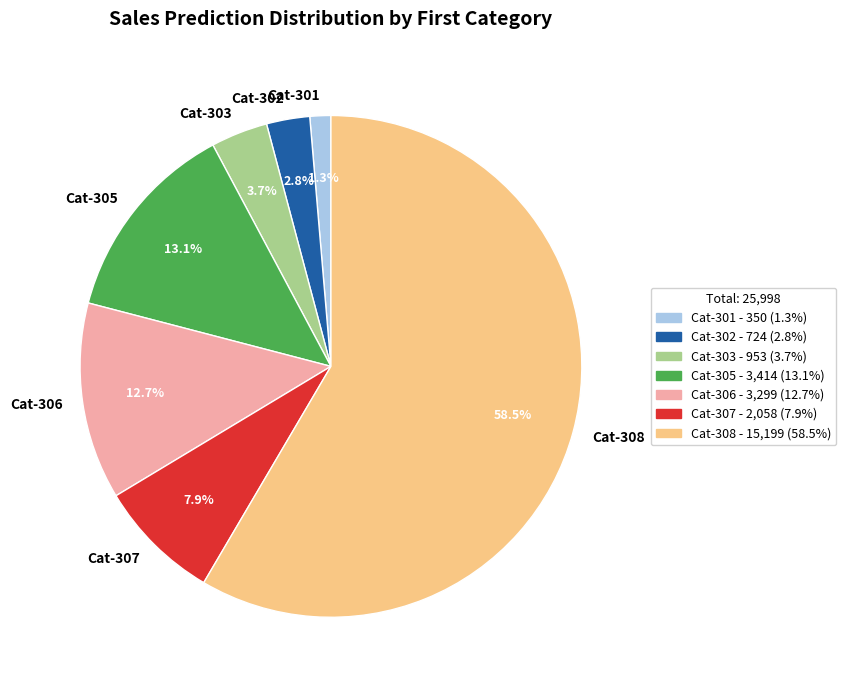

What portion of the pie excludes Cat-308?

41.5%